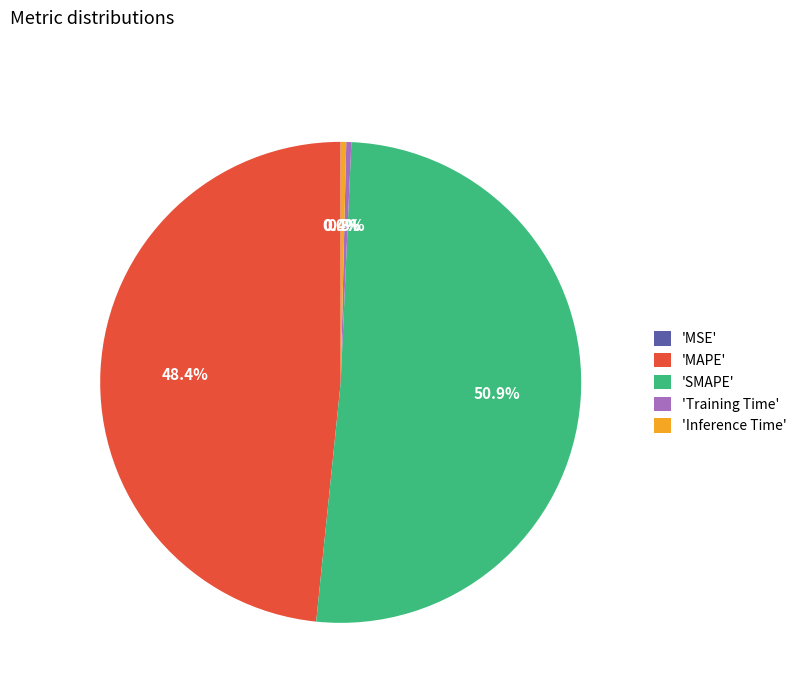

Which slice is the largest?

'SMAPE'